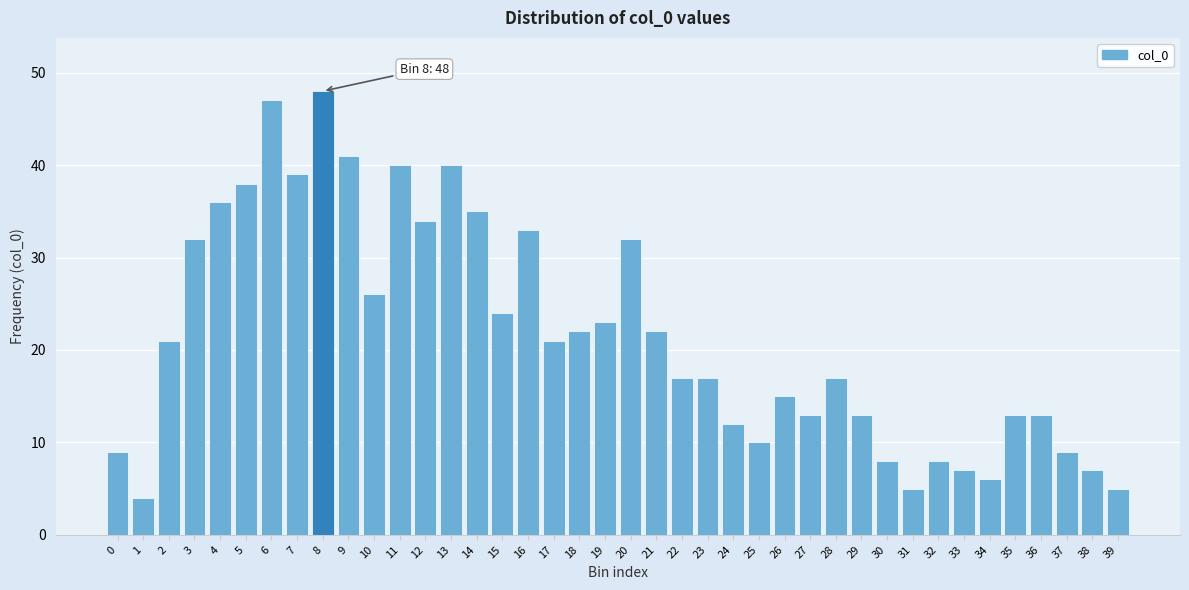

What is the sum of all values?

862